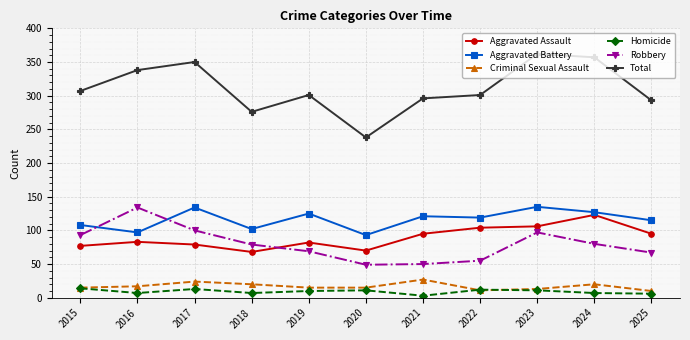

At how many categories does at least one series exceed 230?

11